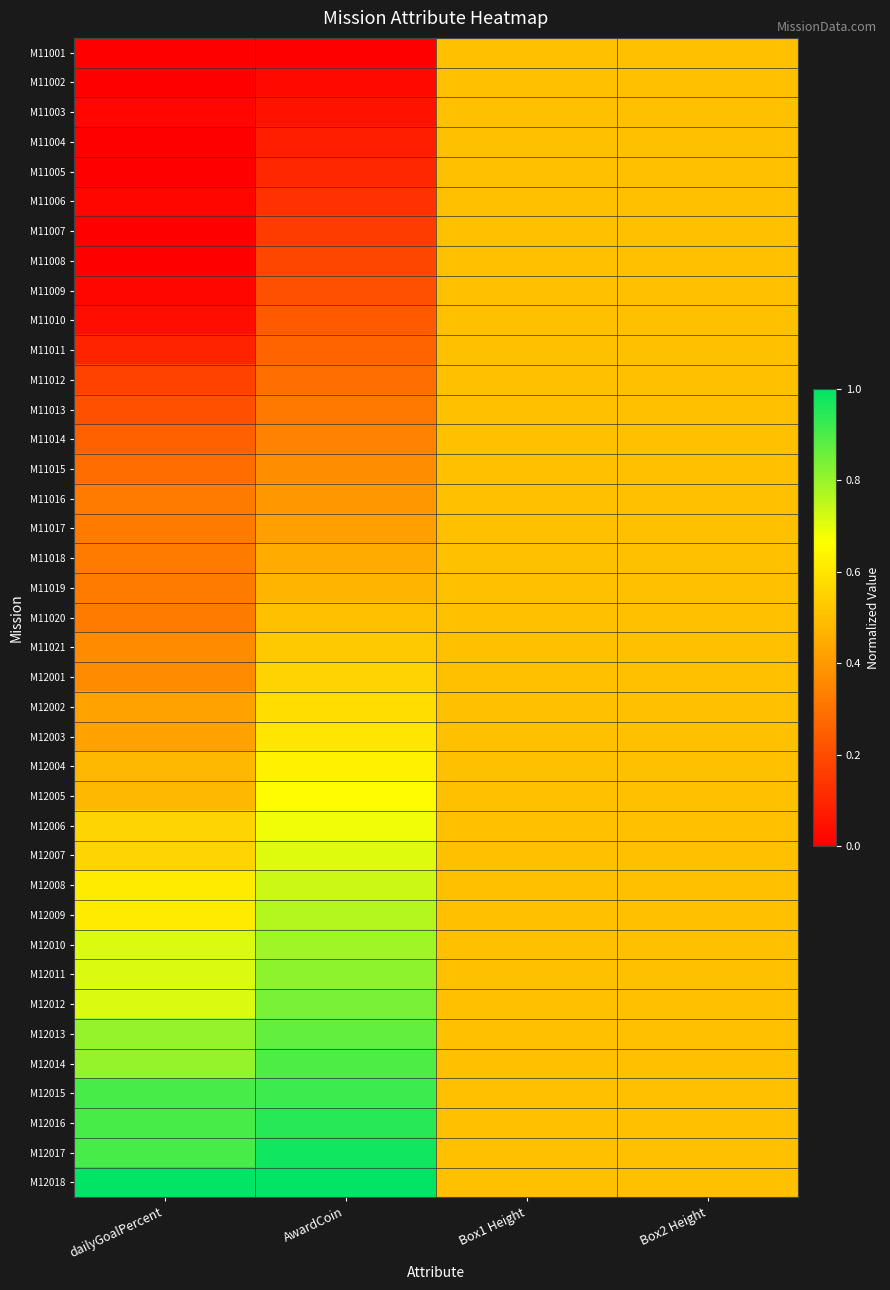

What is the total value across all series at AwardCoin?

19.5